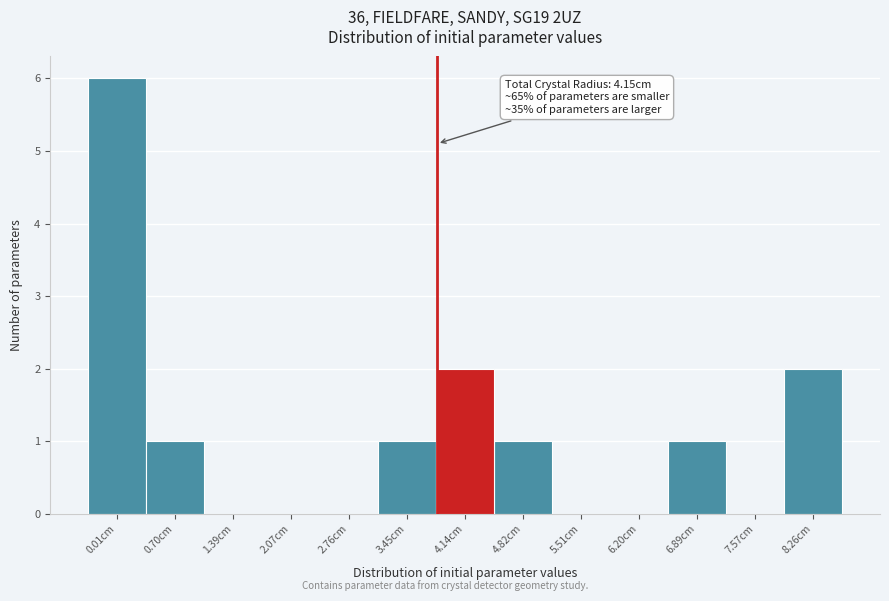

Reading left to right, extract all data points from this chart.

0.01cm=6	0.70cm=1	1.39cm=0	2.07cm=0	2.76cm=0	3.45cm=1	4.14cm=2	4.82cm=1	5.51cm=0	6.20cm=0	6.89cm=1	7.57cm=0	8.26cm=2